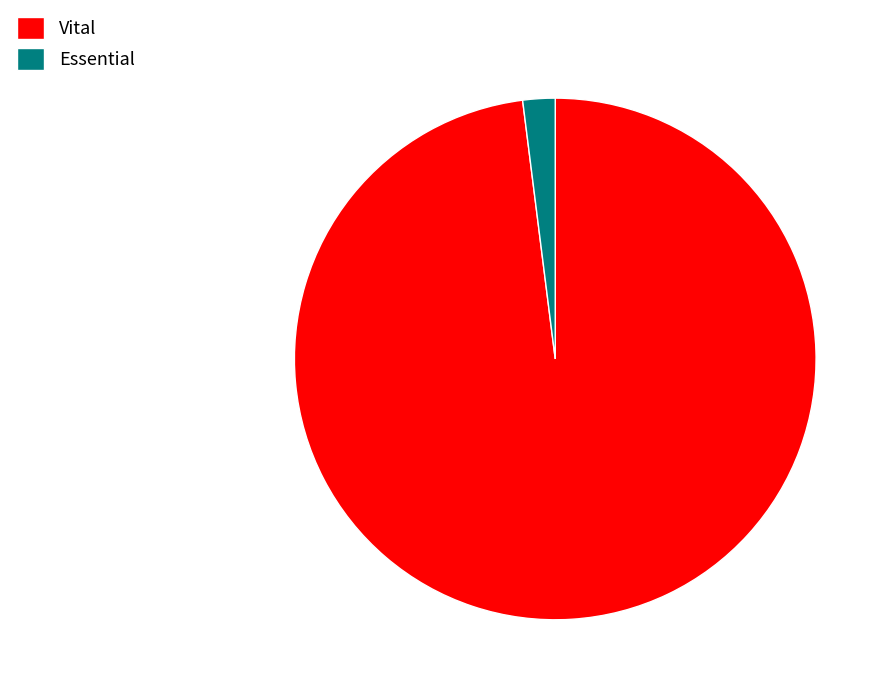

Which category accounts for the majority?

Vital